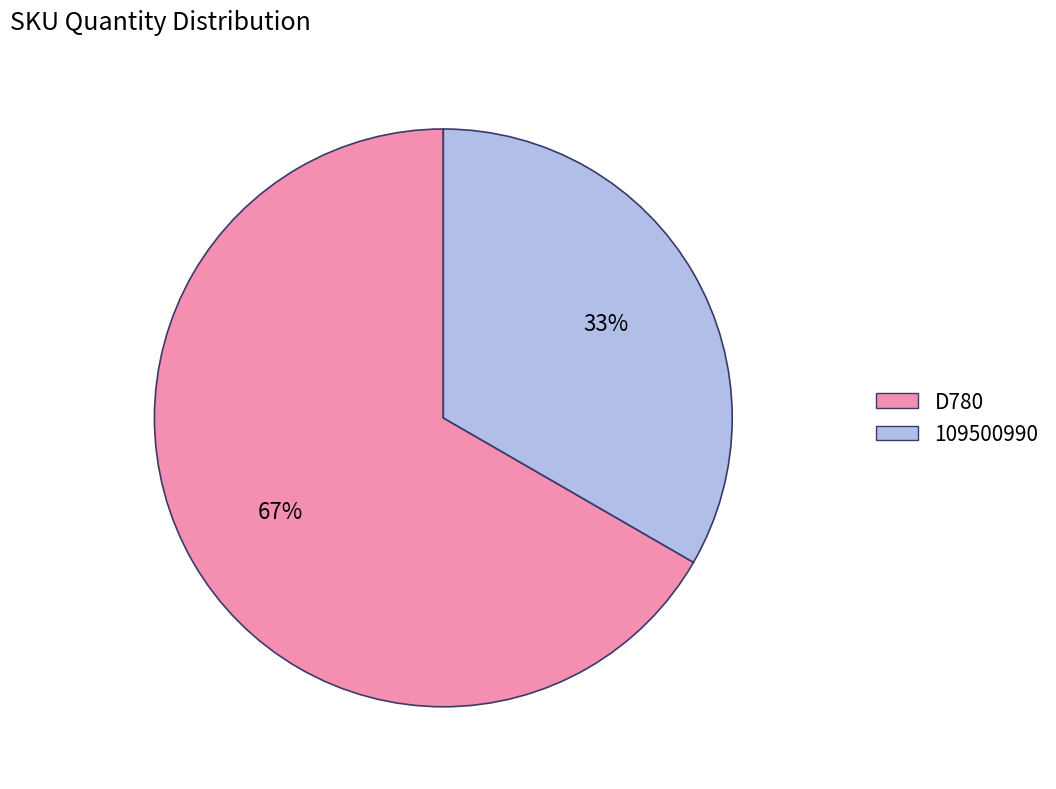

Which slice is the largest?

D780